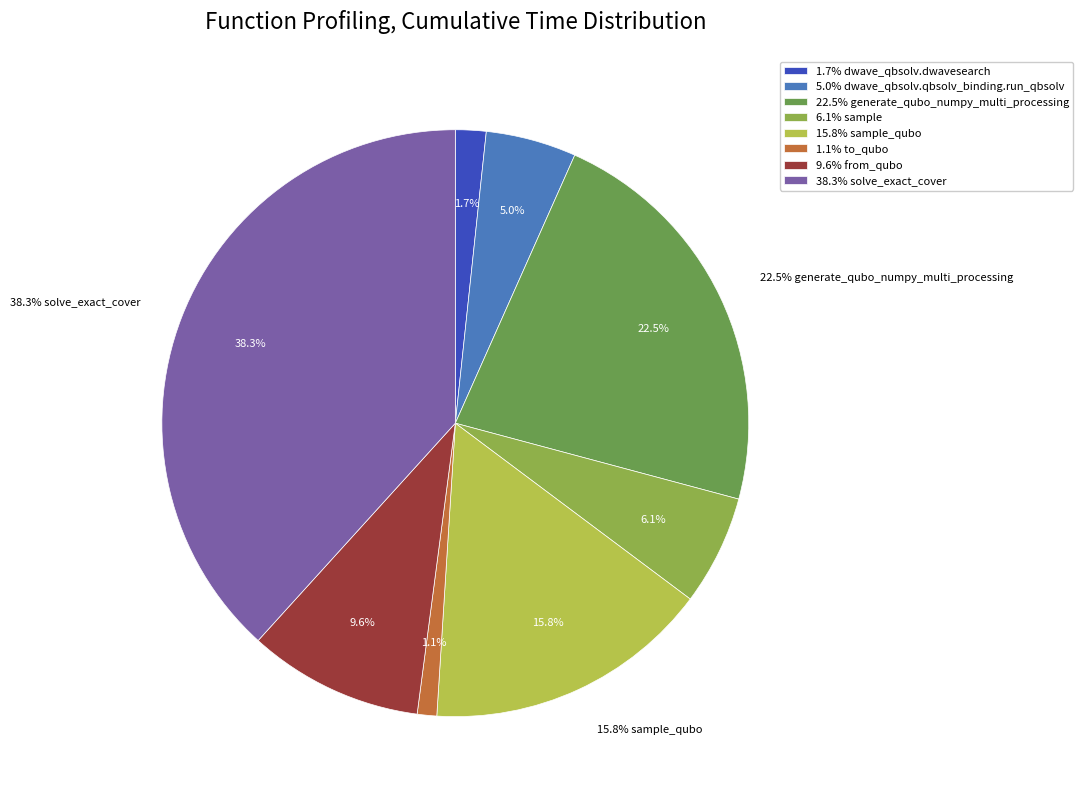

To the nearest percent, what portion does from_qubo represent?

10%